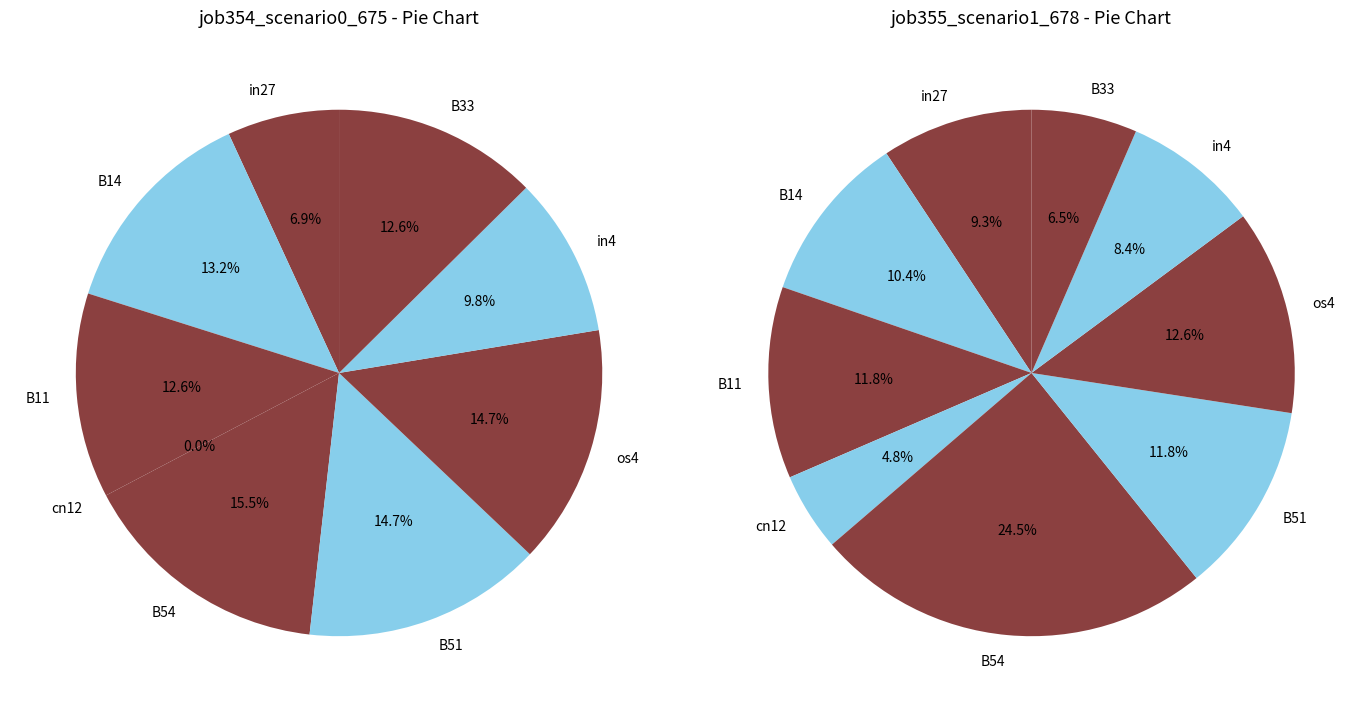

To the nearest percent, what percentage of the pie is values_scenario0?

9%